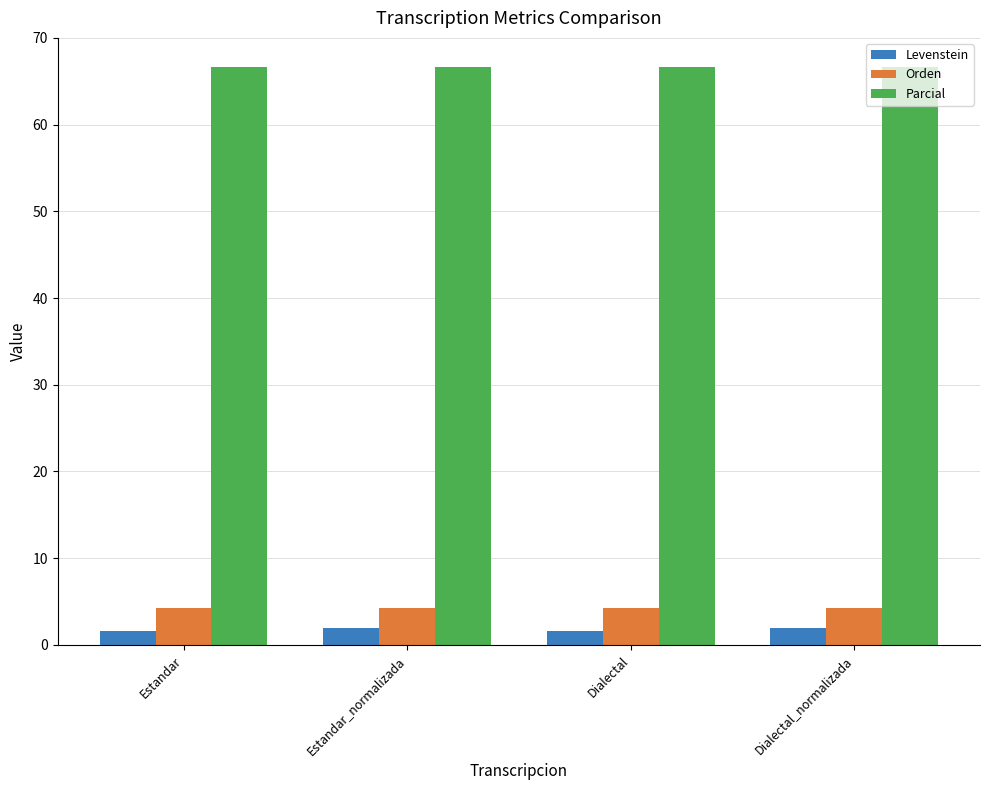

What is the label of the 3rd bar from the left?

Dialectal